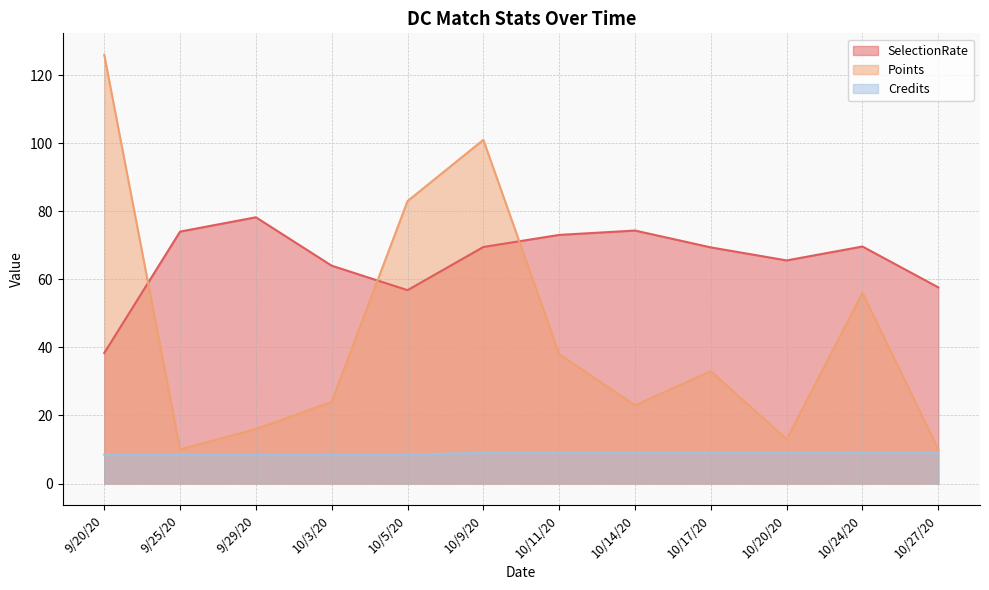

What is the label of the 7th point from the left?

10/11/20